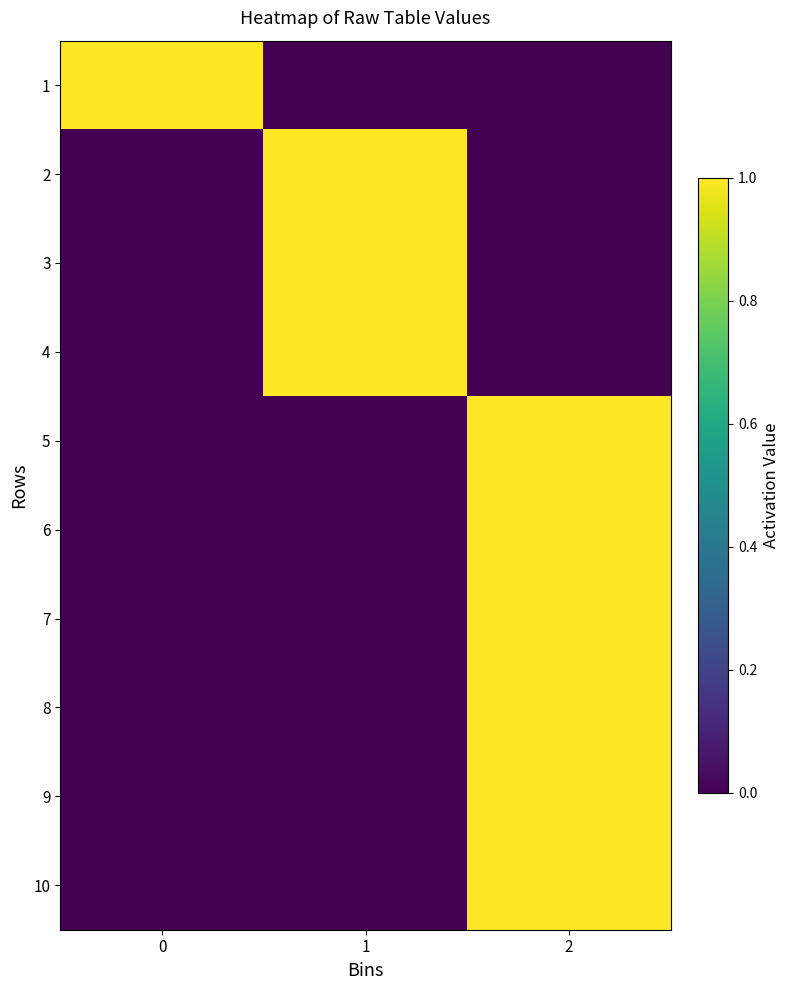

What is the greatest value displayed?

1